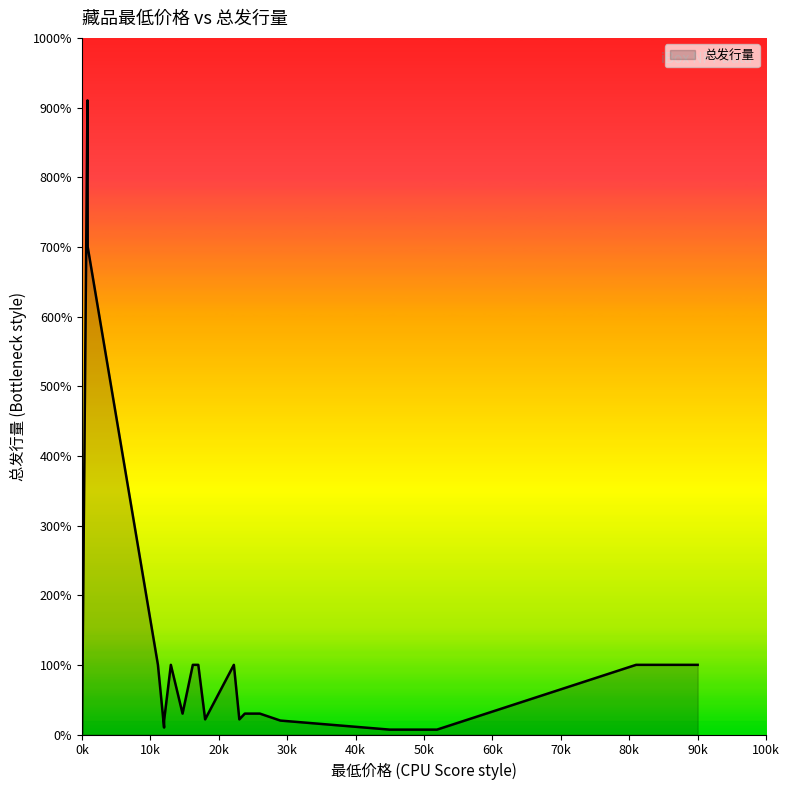

Is this an area chart (filled region under the line)?

Yes